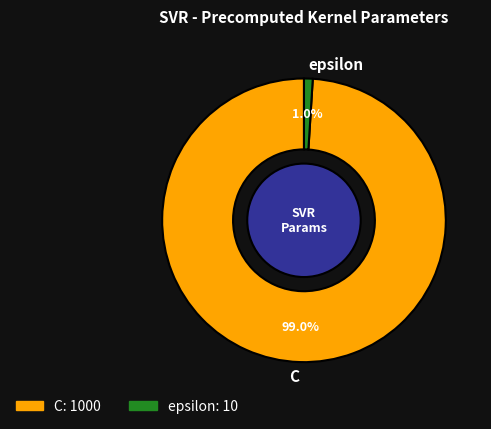

To the nearest percent, what percentage of the pie is epsilon?

1%